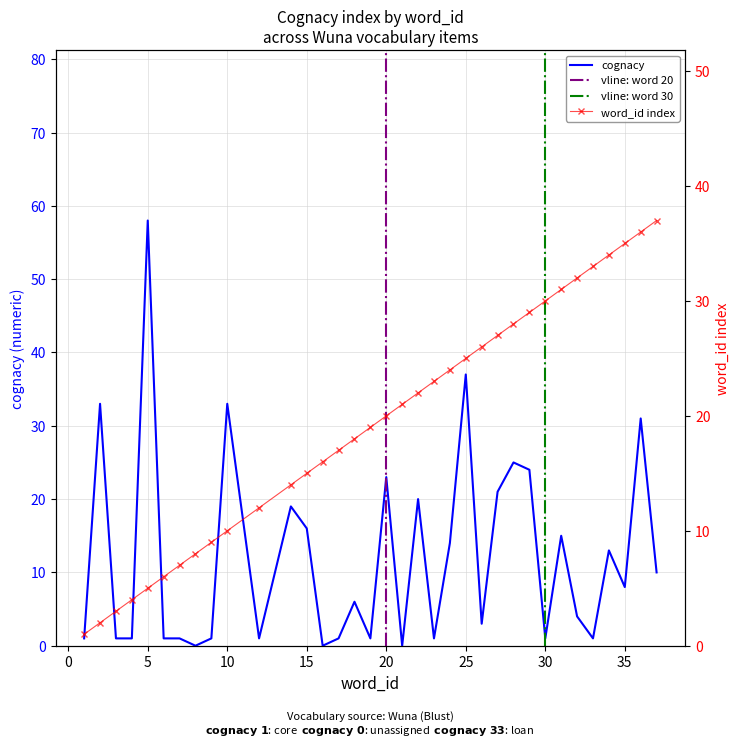

Which category has the highest value in the cognacy series?

5